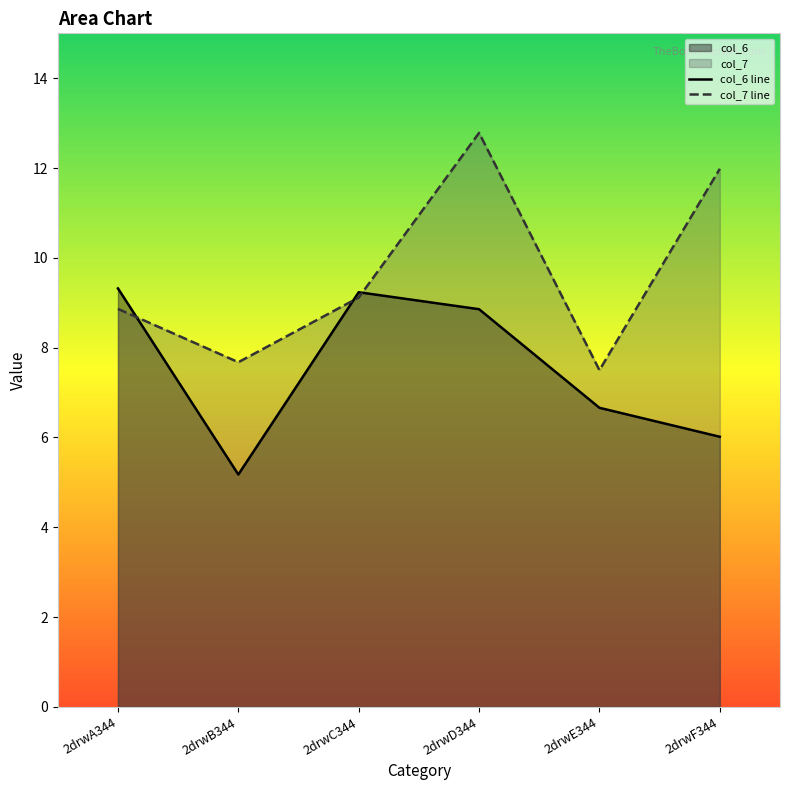

What is the sum of all col_6 values?

45.3